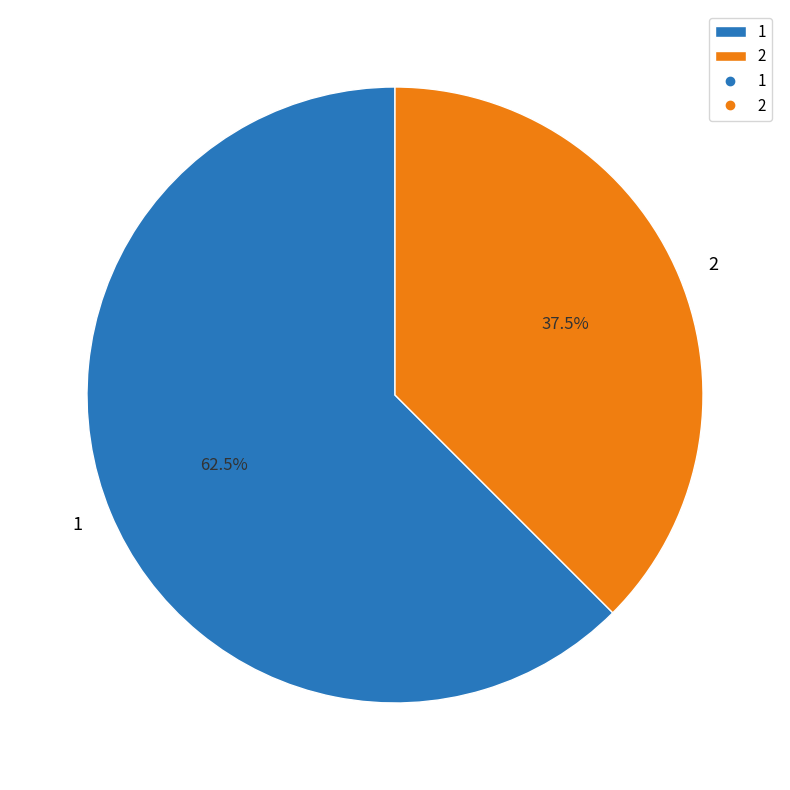

Does any single category account for the majority?

Yes